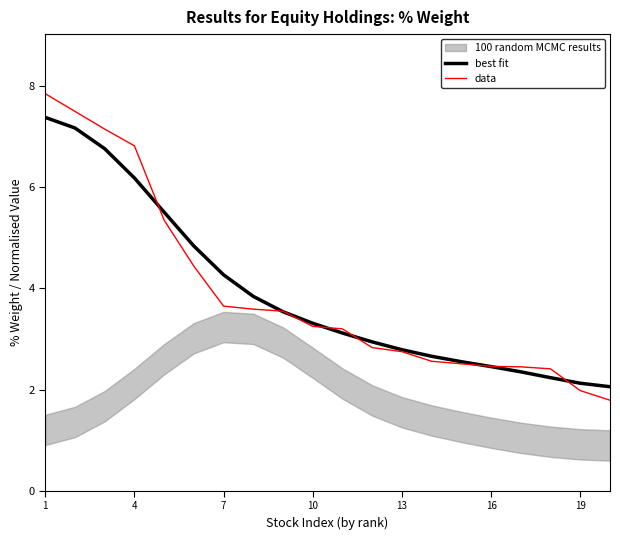

The value of best fit at 10 is 1.2. True or false?

False